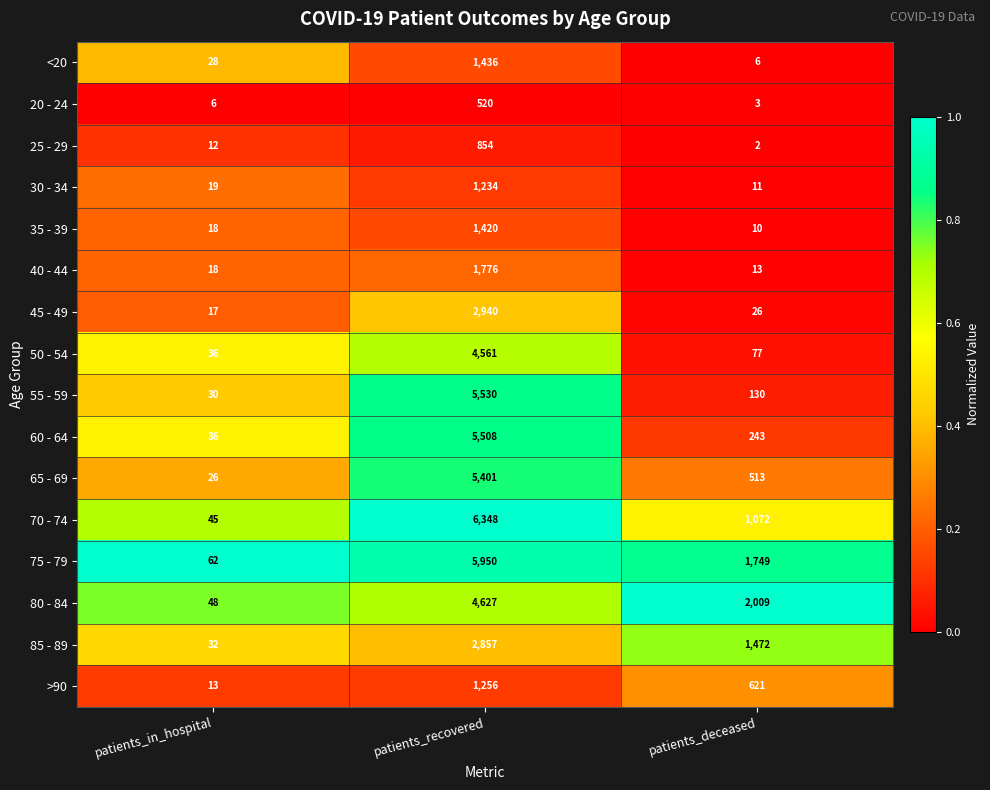

Is the value of 70 - 74 at patients_deceased greater than the value of 75 - 79 at patients_in_hospital?

Yes